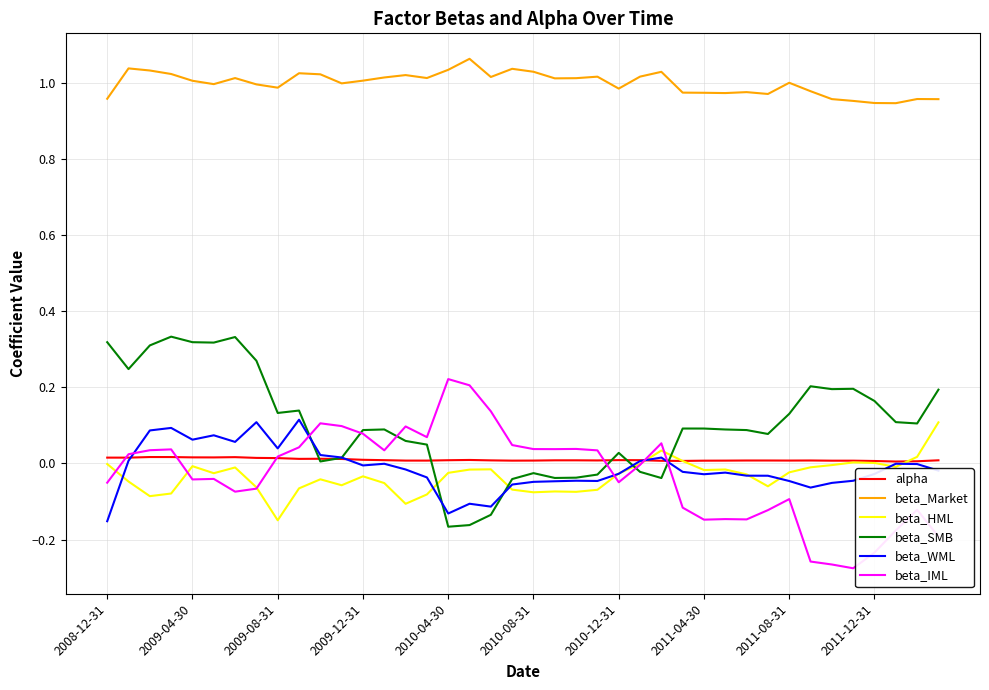

True or false: beta_Market and alpha cross at least once.

False